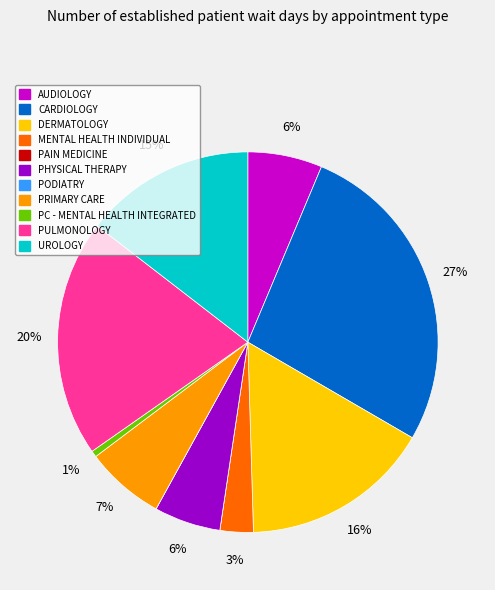

To the nearest percent, what is the average slice percentage?

9%